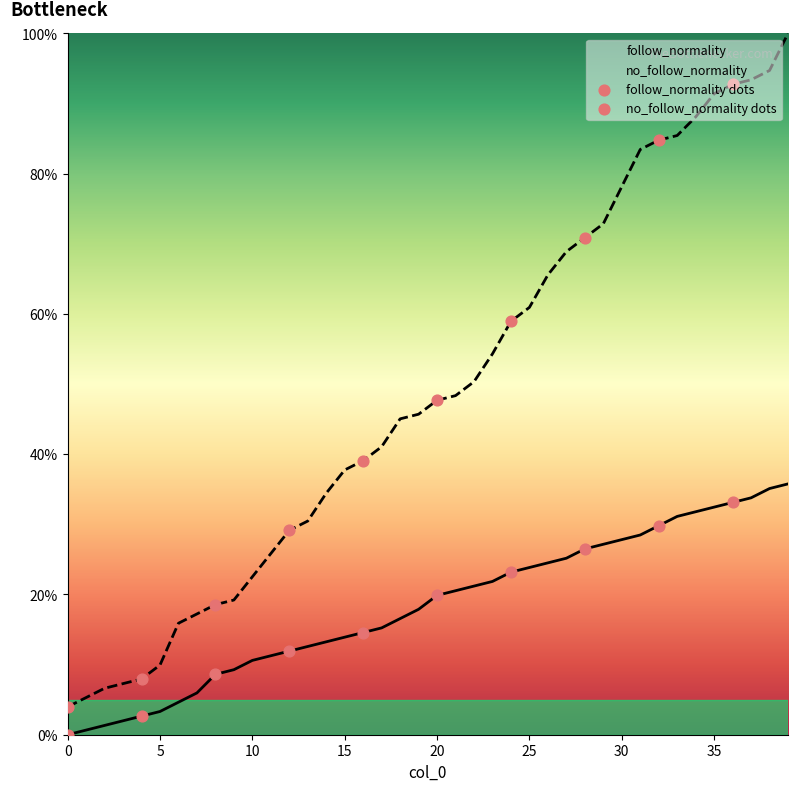

What is the total value across all series at 5?

13.2